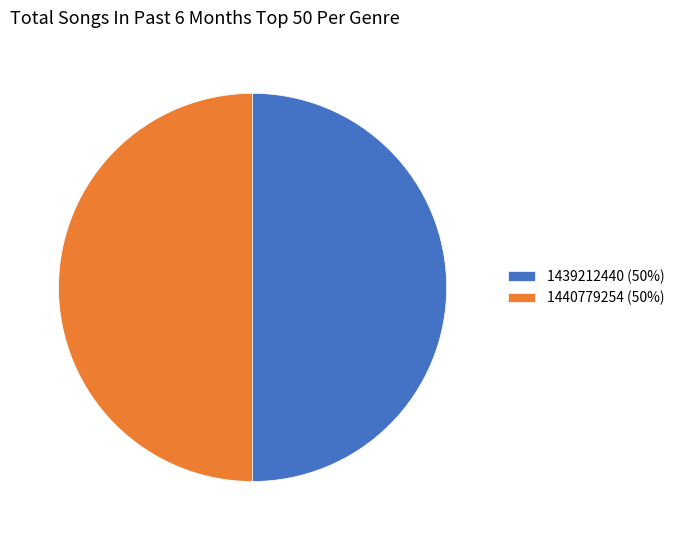

What is the ratio of the value at 1439212440 (50%) to the value at 1440779254 (50%)?

1.0